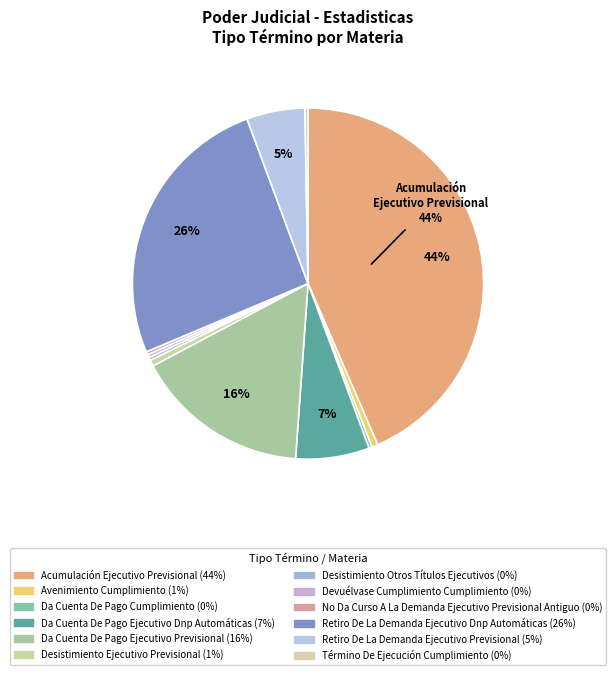

How many slices are in this pie chart?

12